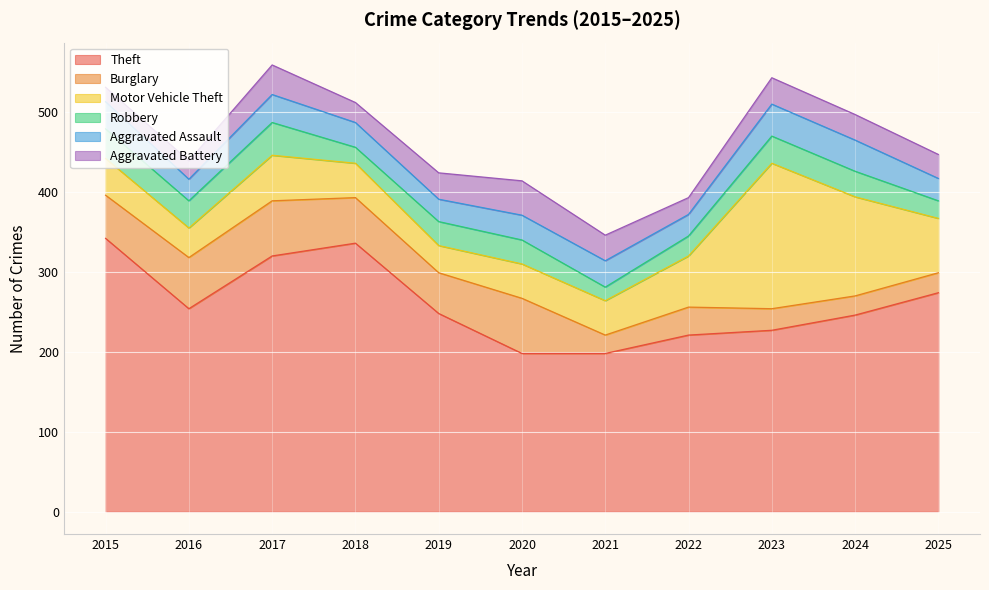

At which label is Theft closest to 270?

2025